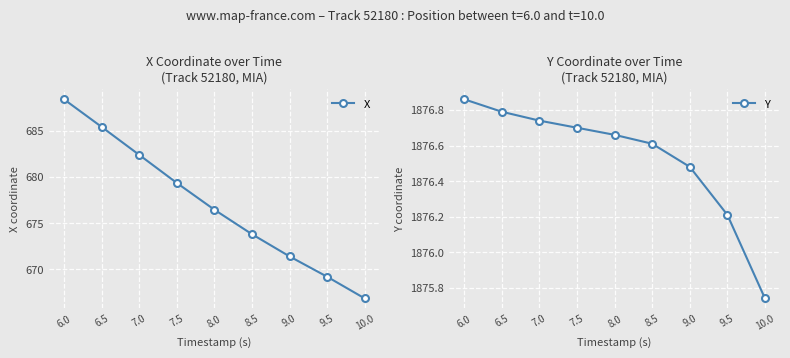

What are all the series names shown in the legend?

X, Y